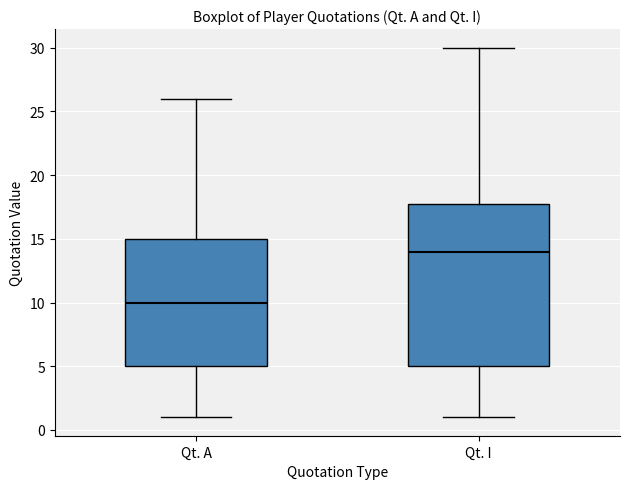

Which box's median line is the lowest?

Qt. A